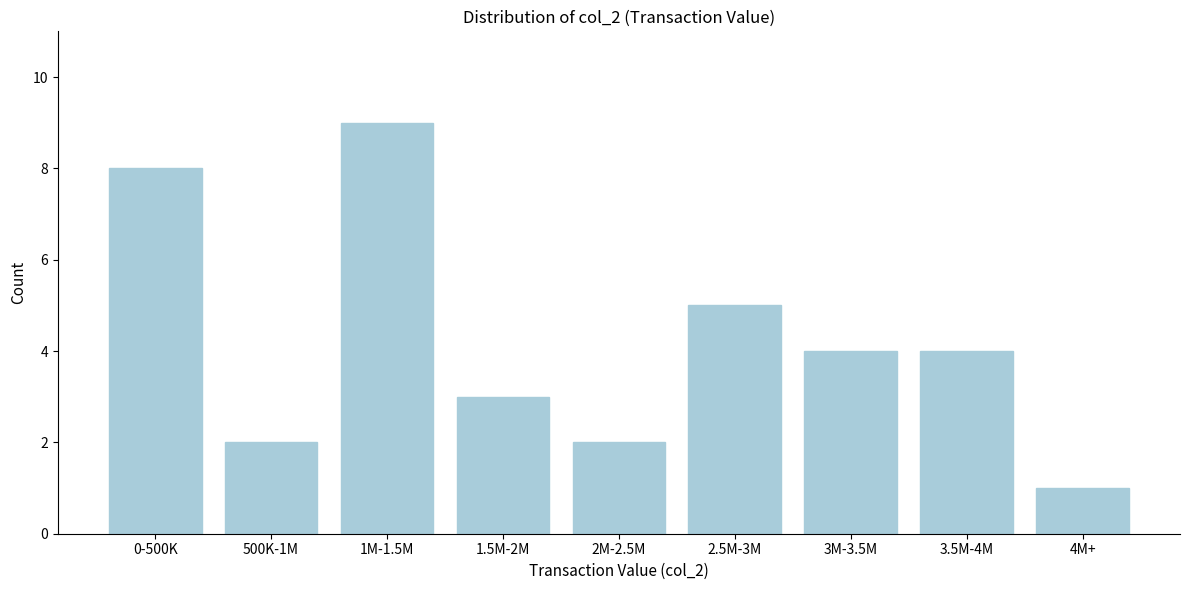

Reading left to right, extract all data points from this chart.

8	2	9	3	2	5	4	4	1